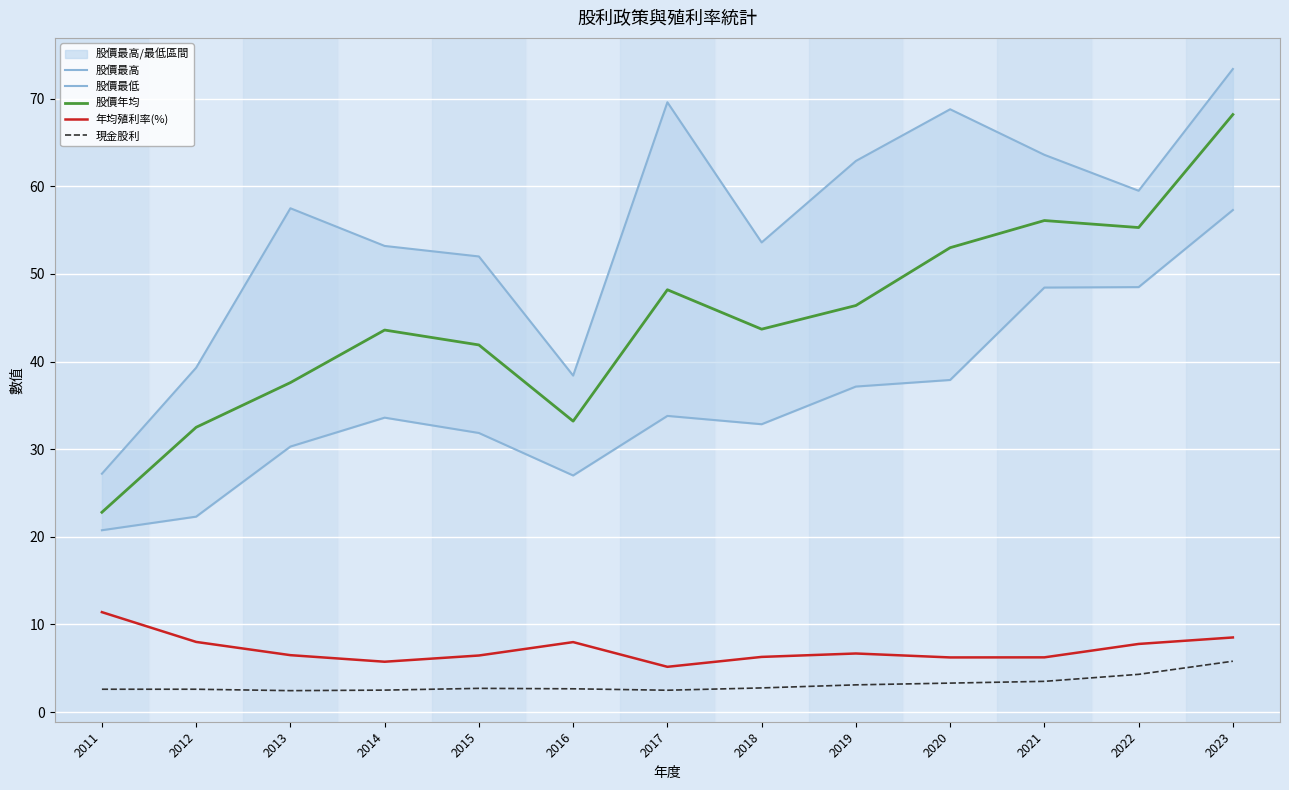

At which category is the sum across all series the highest?

2023